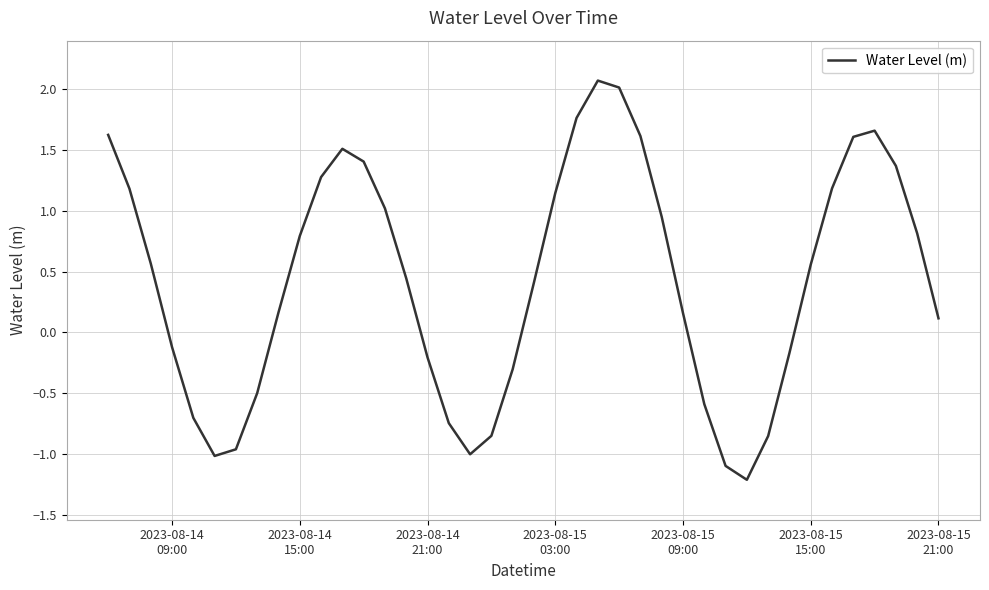

What is the greatest value displayed?

2.1